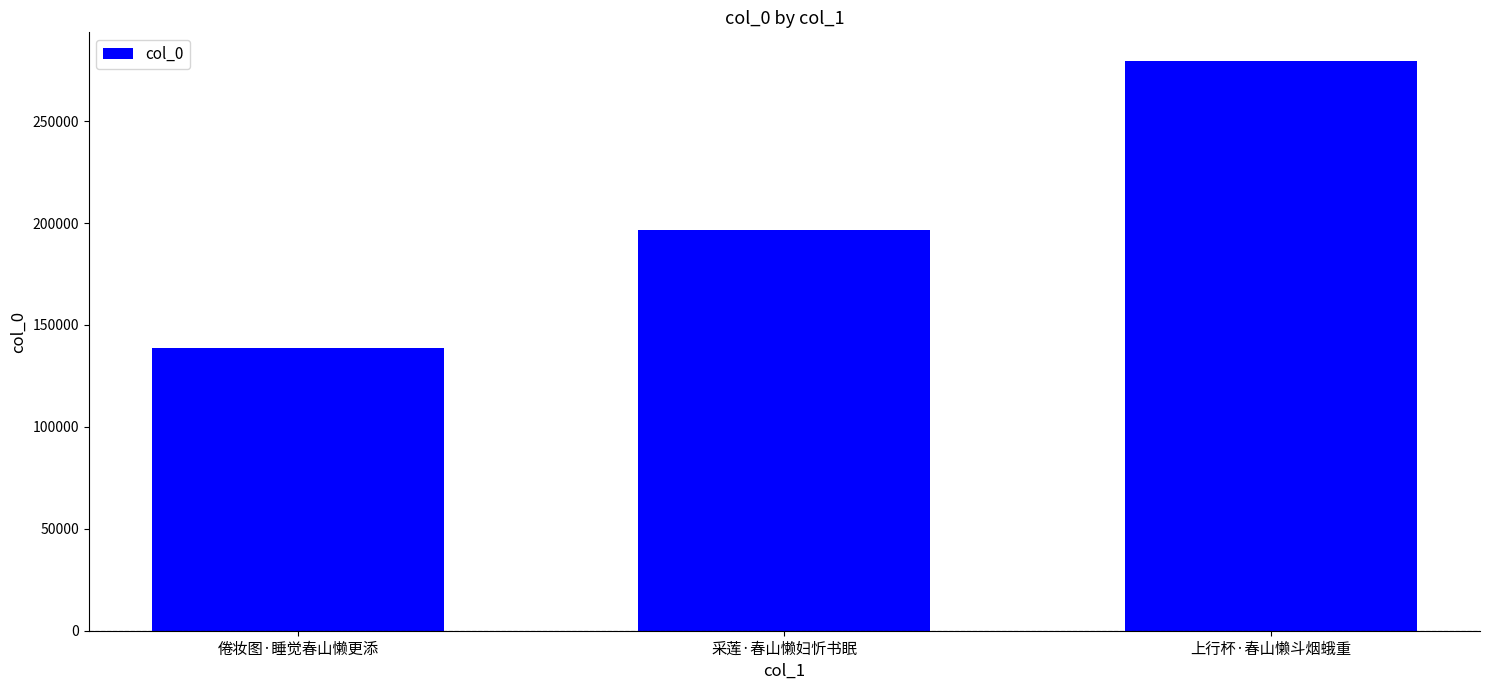

What is the smallest value displayed?

138683